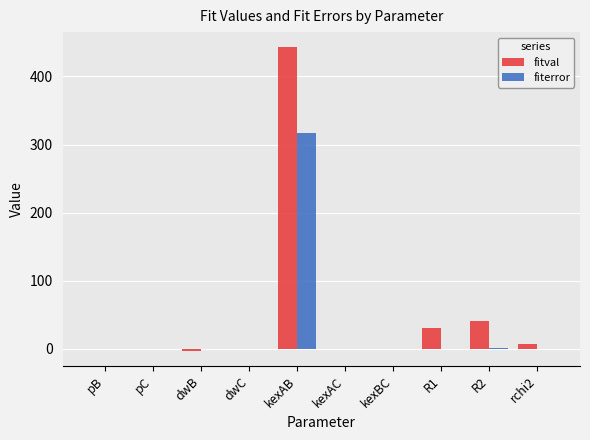

What is the difference between the fiterror values at kexAC and R2?

0.9